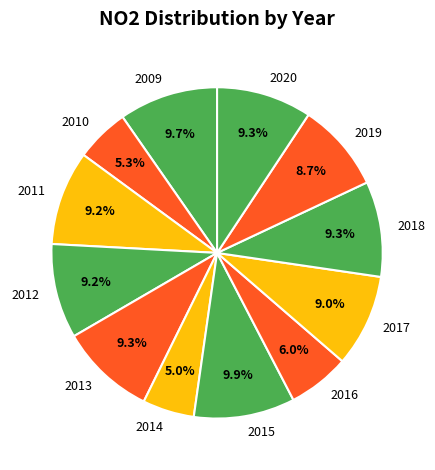

Does 2016 account for over 50% of the chart?

No